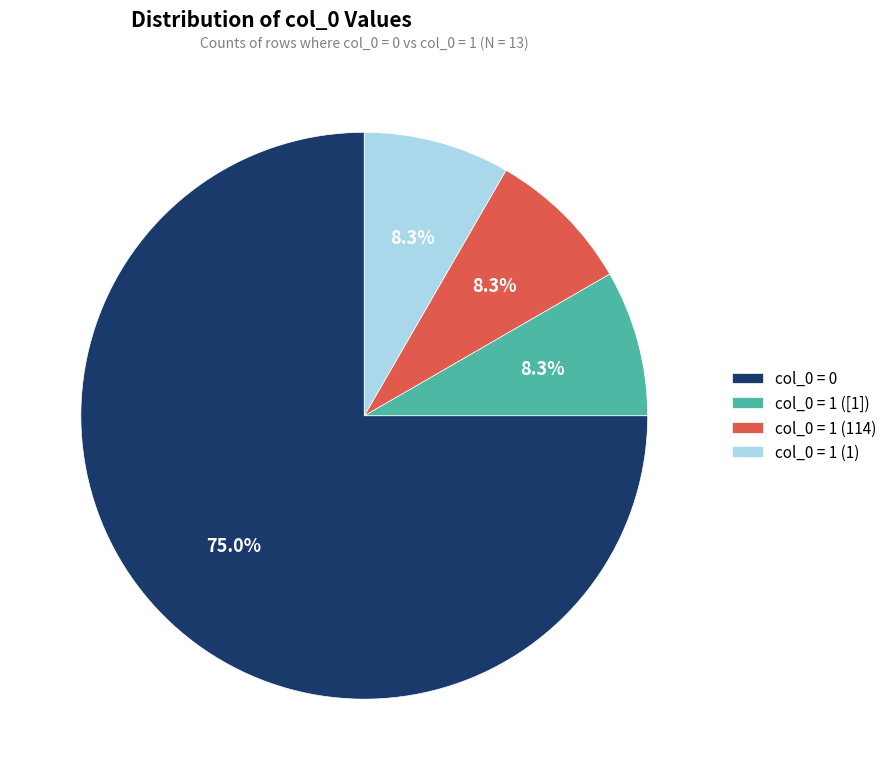

How much of the chart is everything except col_0 = 1 ([1])?

91.7%